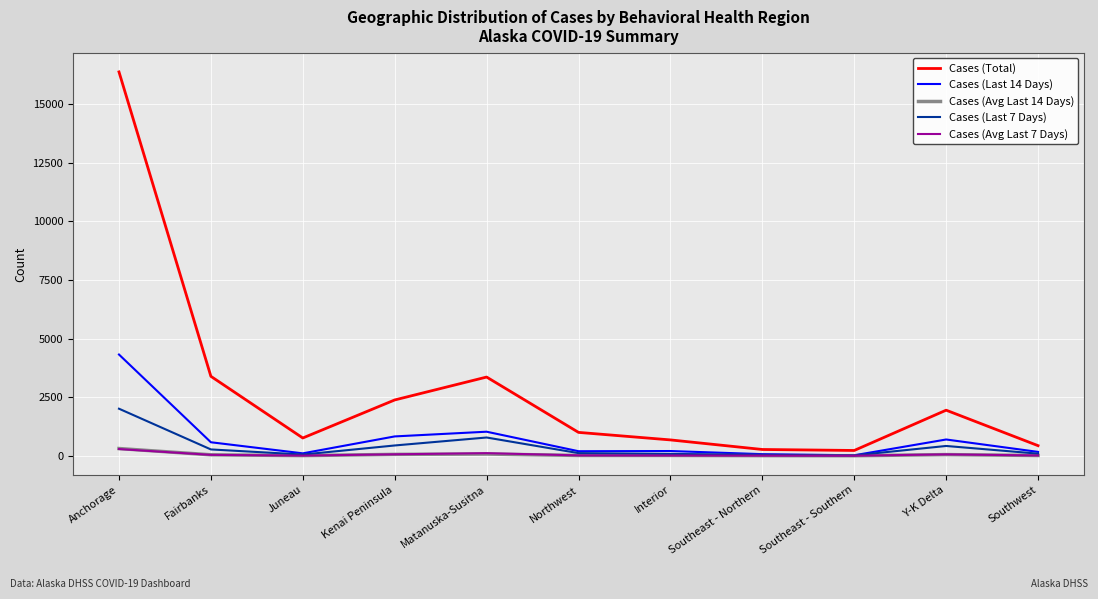

What position from the left is Kenai Peninsula?

4